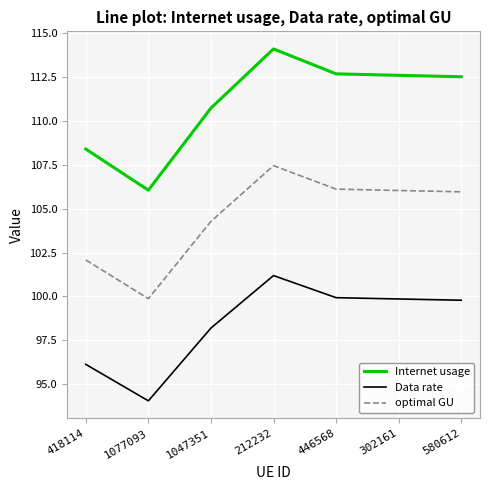

Rank the series at 1047351 from highest to lowest value.

Internet usage, optimal GU, Data rate